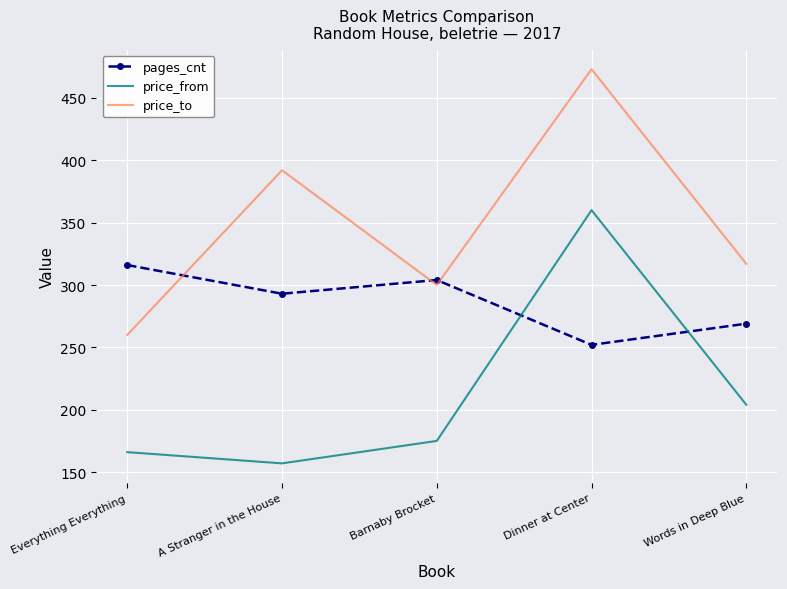

Count the number of categories in the chart.

5